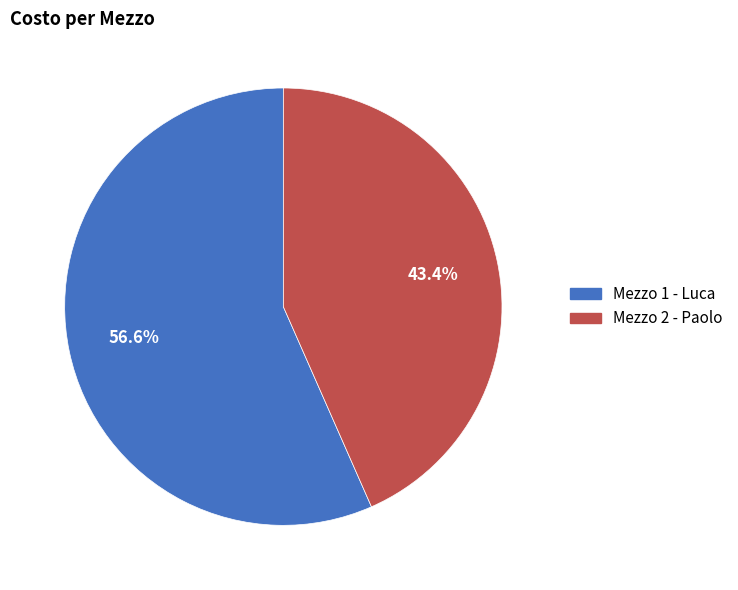

Does any single category account for the majority?

Yes